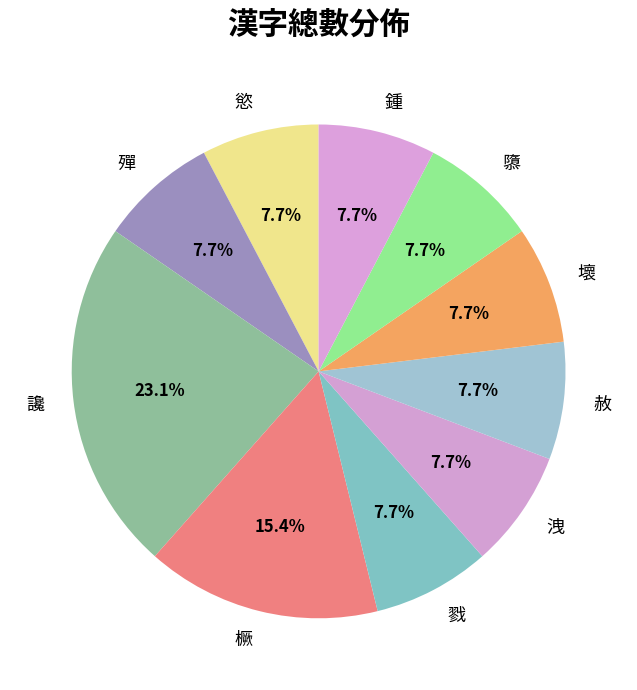

Which slice is the largest?

讒